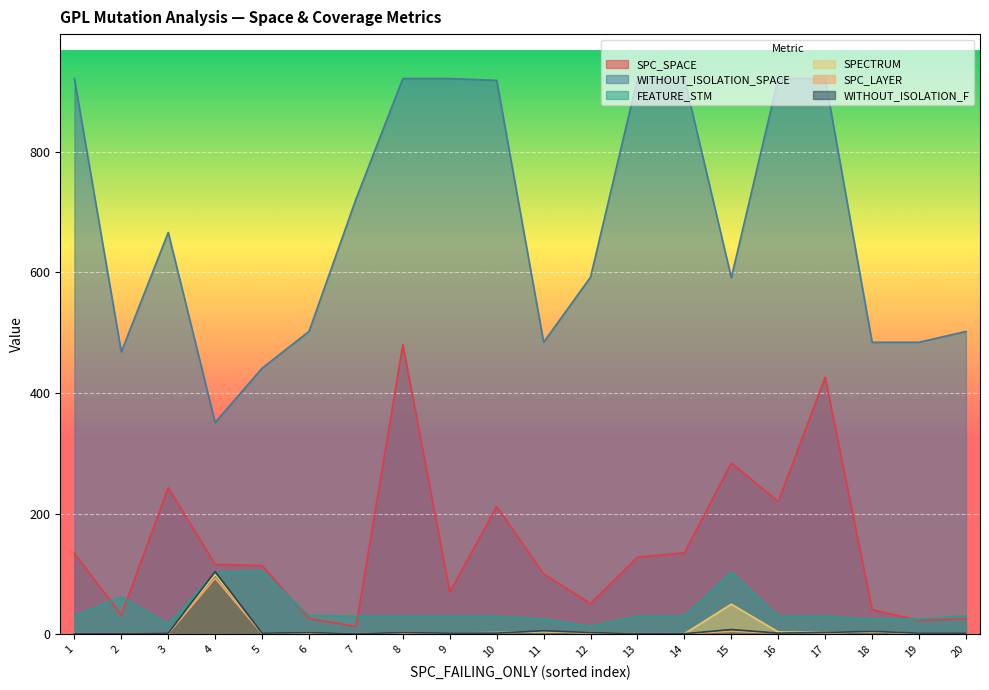

Rank the series at 5 from lowest to highest value.

SPC_LAYER, SPECTRUM, WITHOUT_ISOLATION_F, FEATURE_STM, SPC_SPACE, WITHOUT_ISOLATION_SPACE